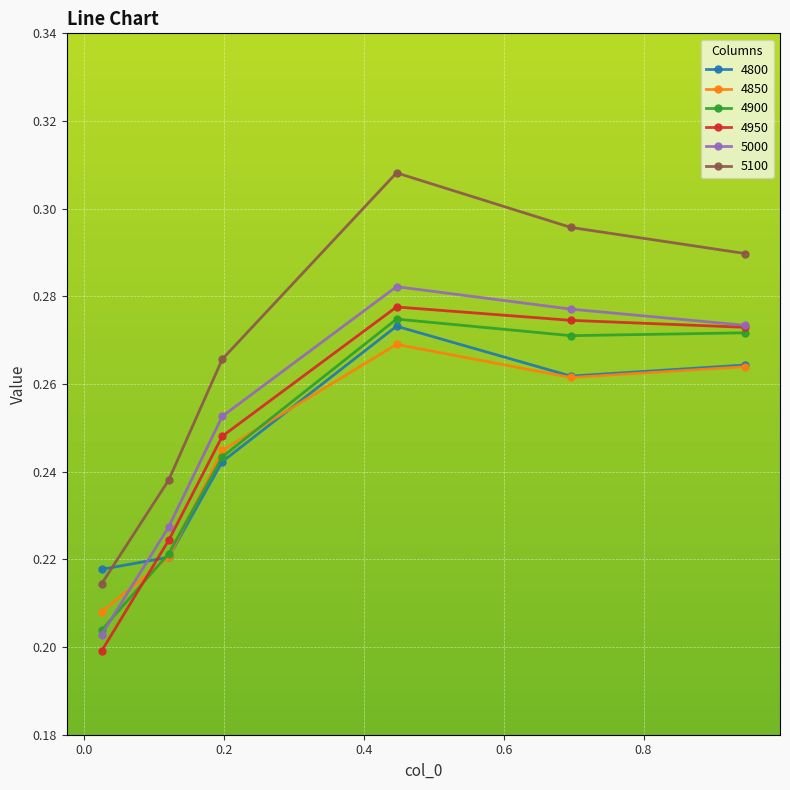

True or false: 4900 has more than 1 points higher than both neighbors.

False